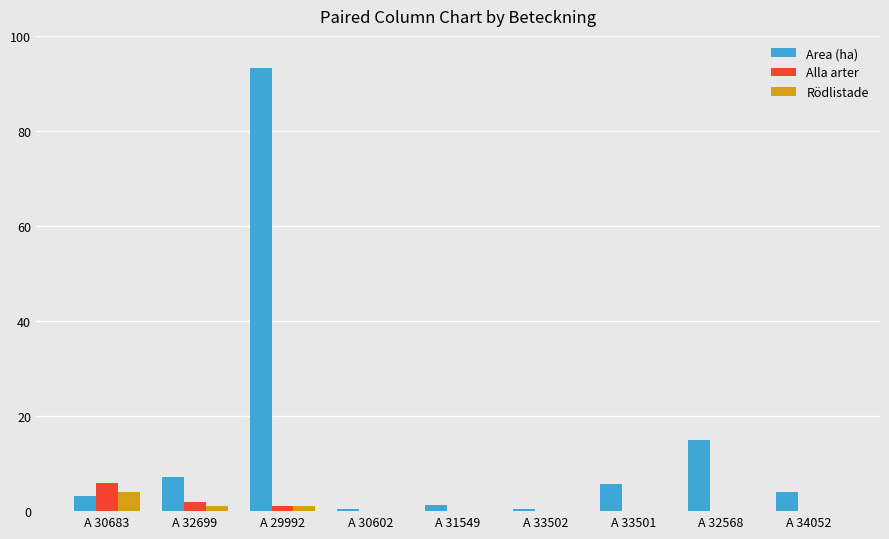

Is it true that Alla arter equals 6.0 at A 30683?

True